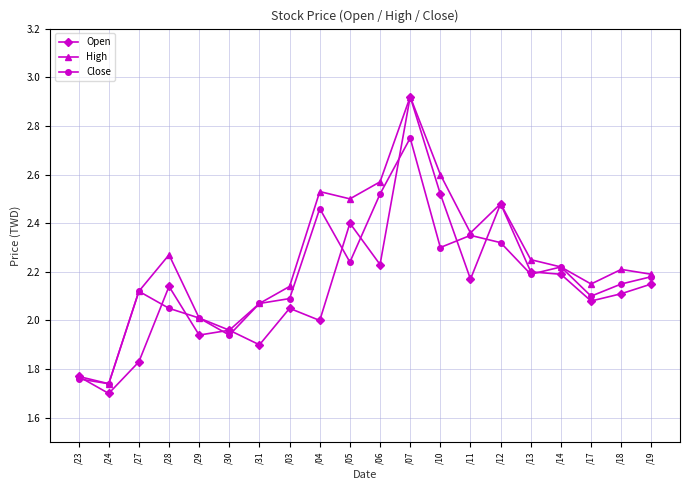

The Close series shows 2.3 at /10. True or false?

True